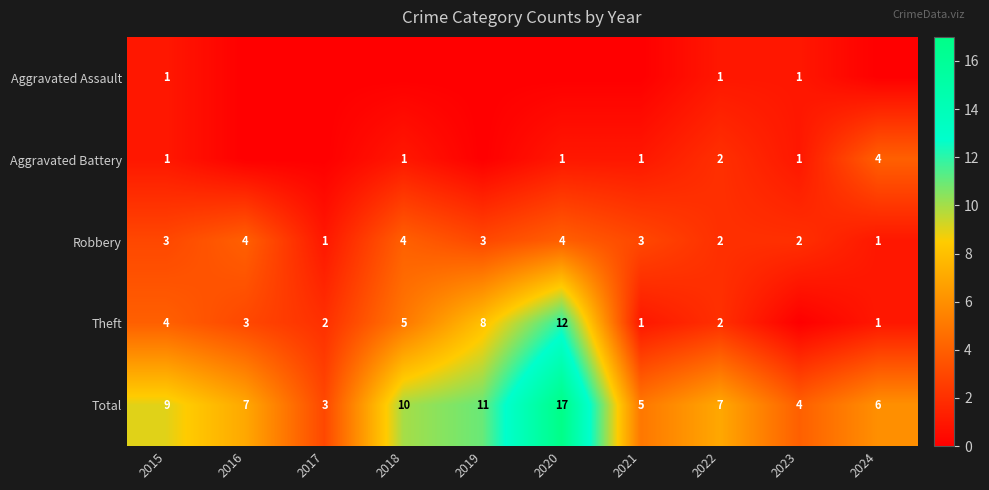

What is the spread (max minus min) of values at 2015?

8